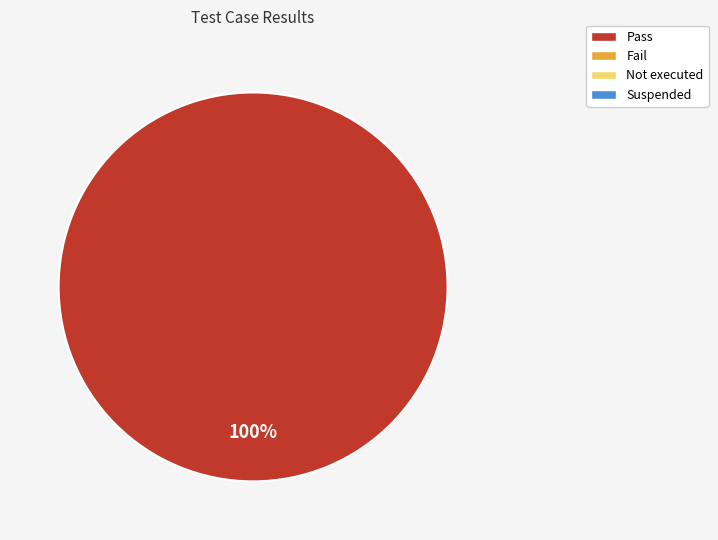

Is there any slice that represents more than half of the pie?

Yes